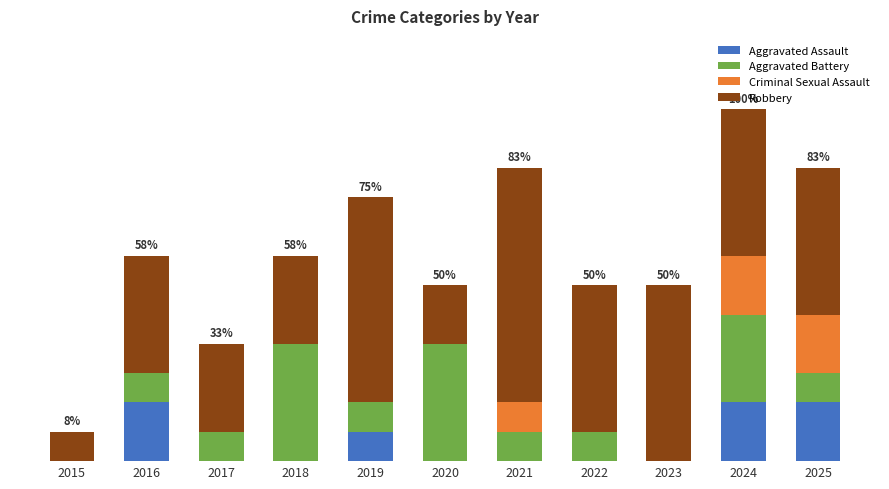

What is the sum of all Criminal Sexual Assault values?

5